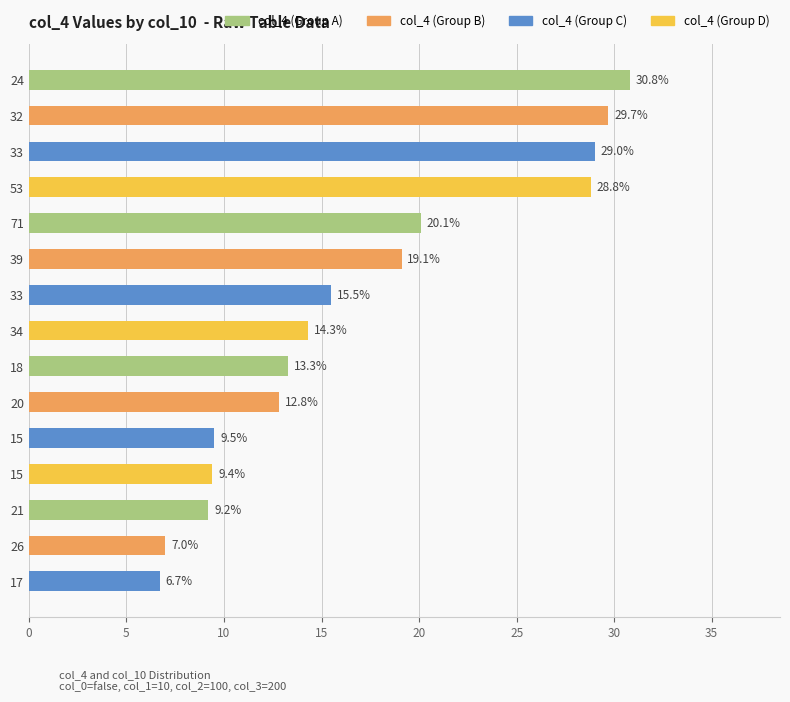

Which label corresponds to the smallest value in the chart?

17